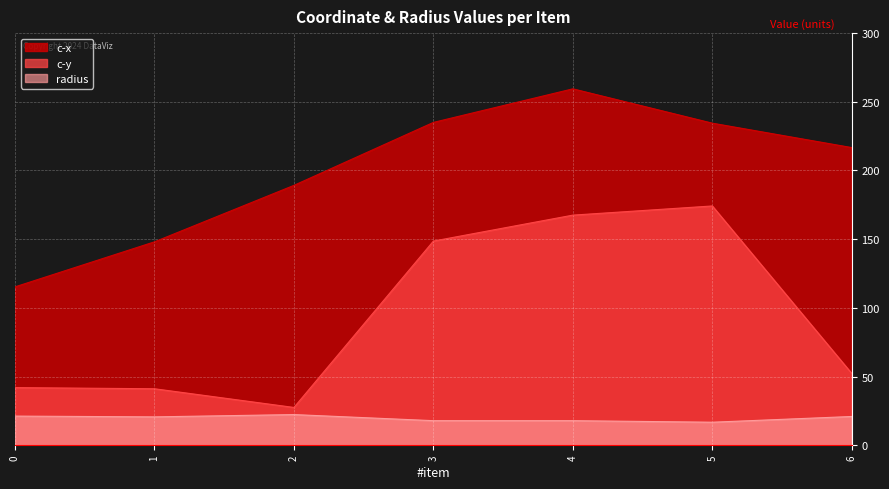

At which label does c-y first exceed 52?

3